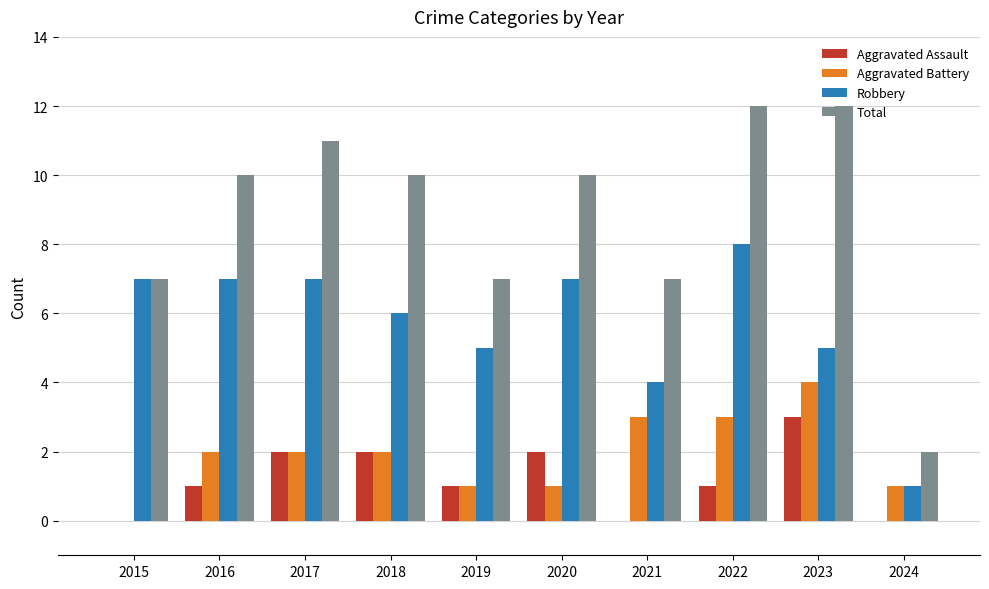

What is the greatest value displayed?

12